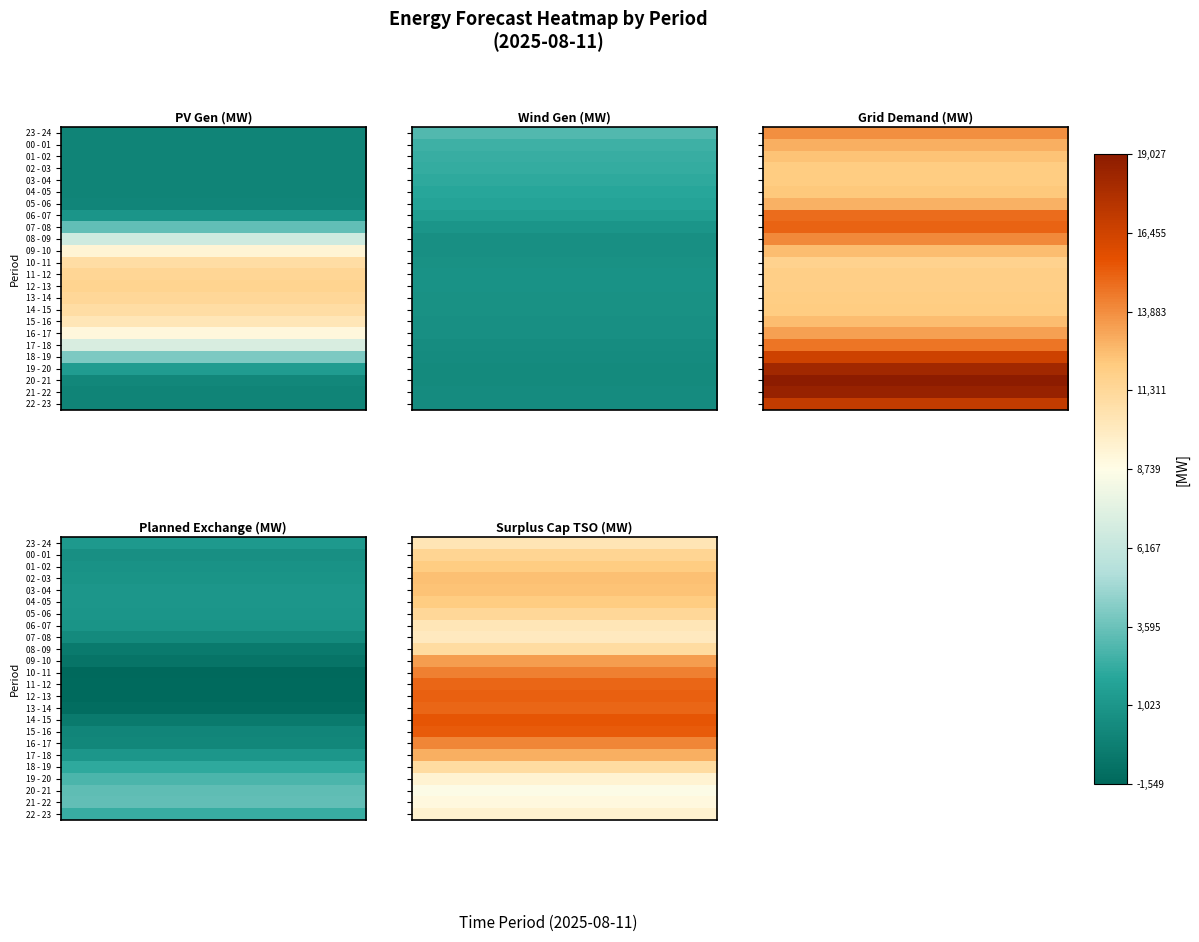

How many categories are shown in the chart?

5